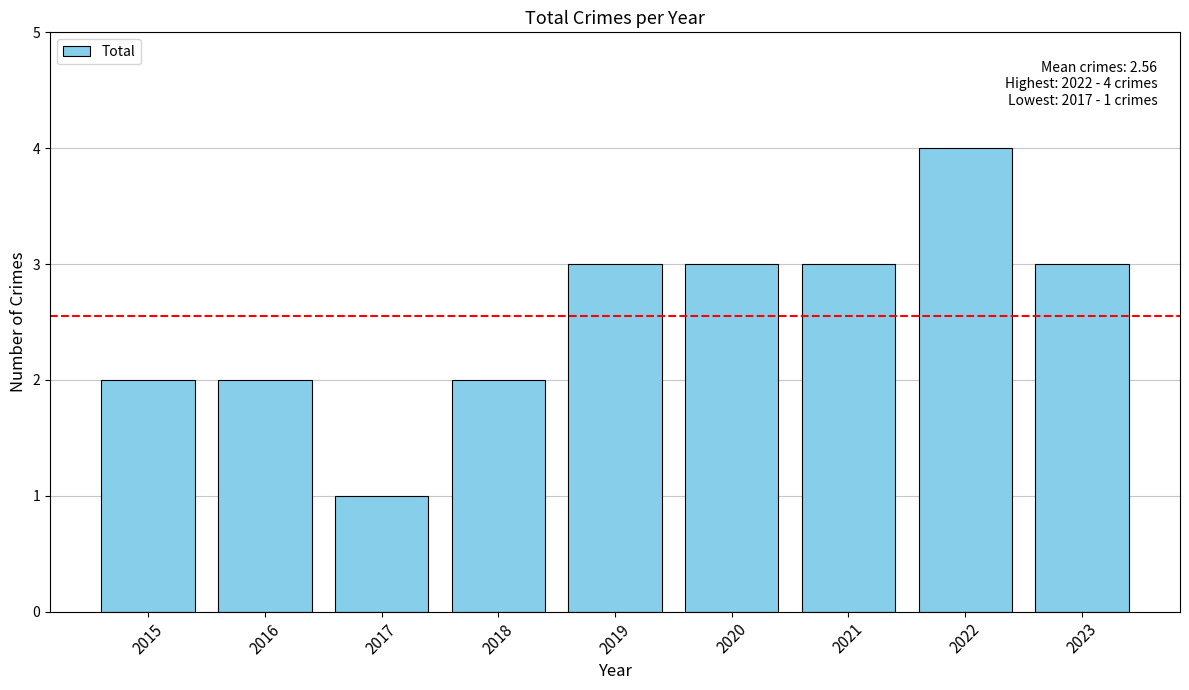

What is the greatest value displayed?

4